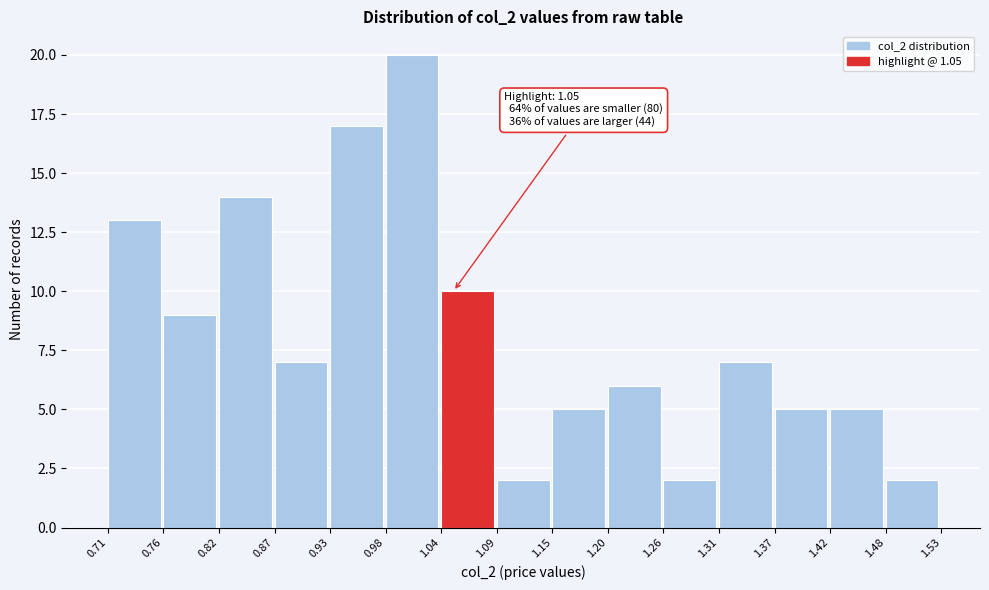

Over which range of the x-axis is the bar tallest?

0.98 to 1.04